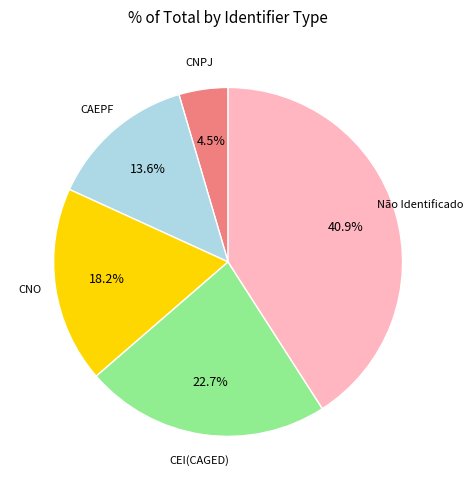

Does any single category account for the majority?

No